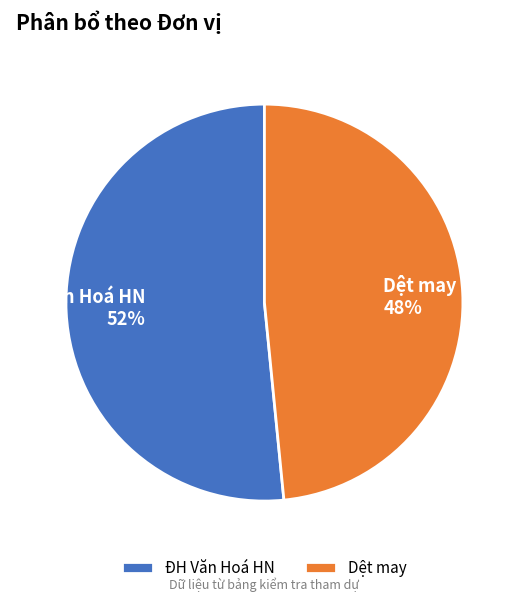

Is the sum of ĐH Văn Hoá HN and Dệt may greater than half?

Yes